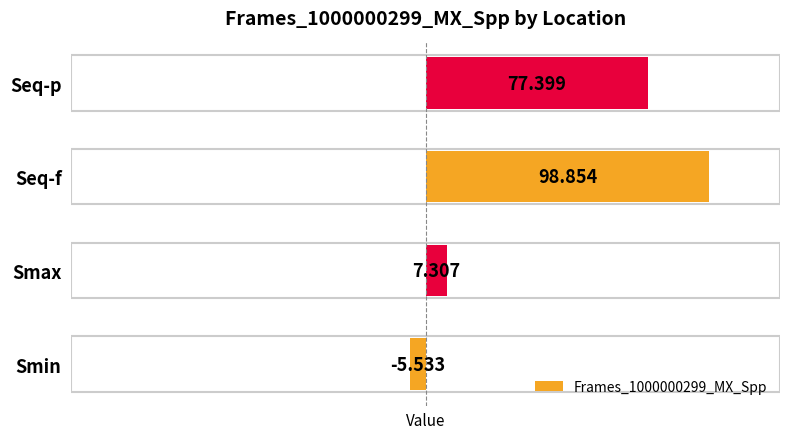

Rank the categories by value from lowest to highest.

Smin, Smax, Seq-p, Seq-f